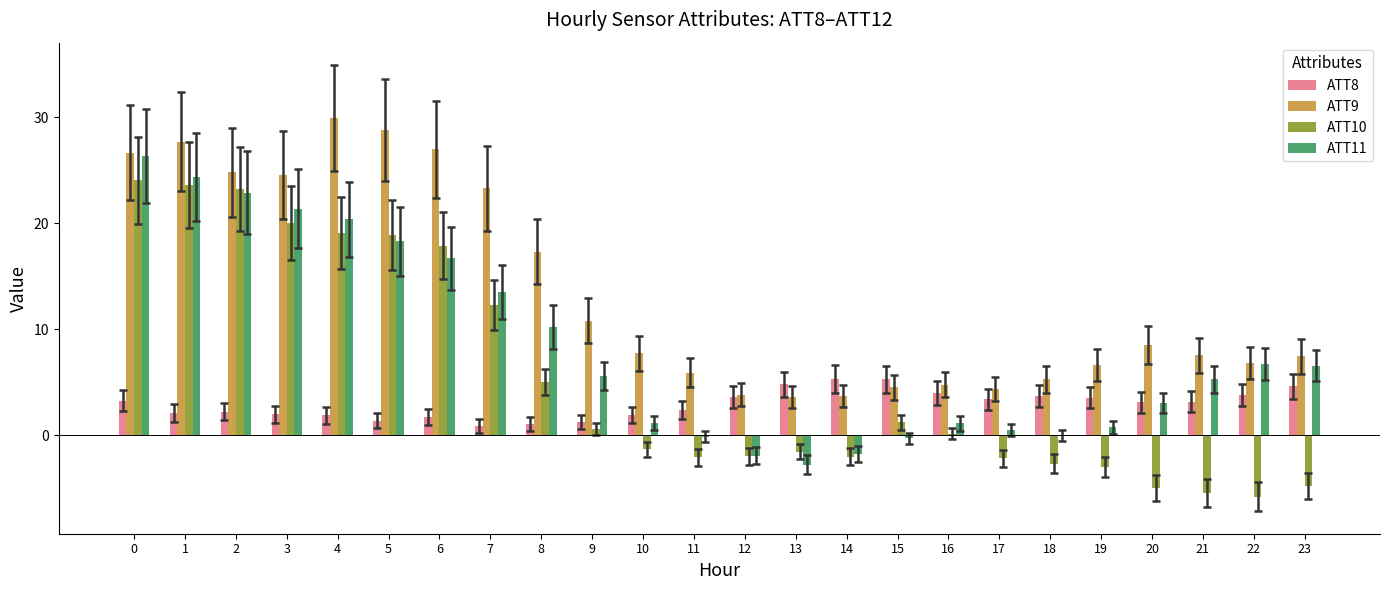

What is the sum of all ATT10 values?

128.3